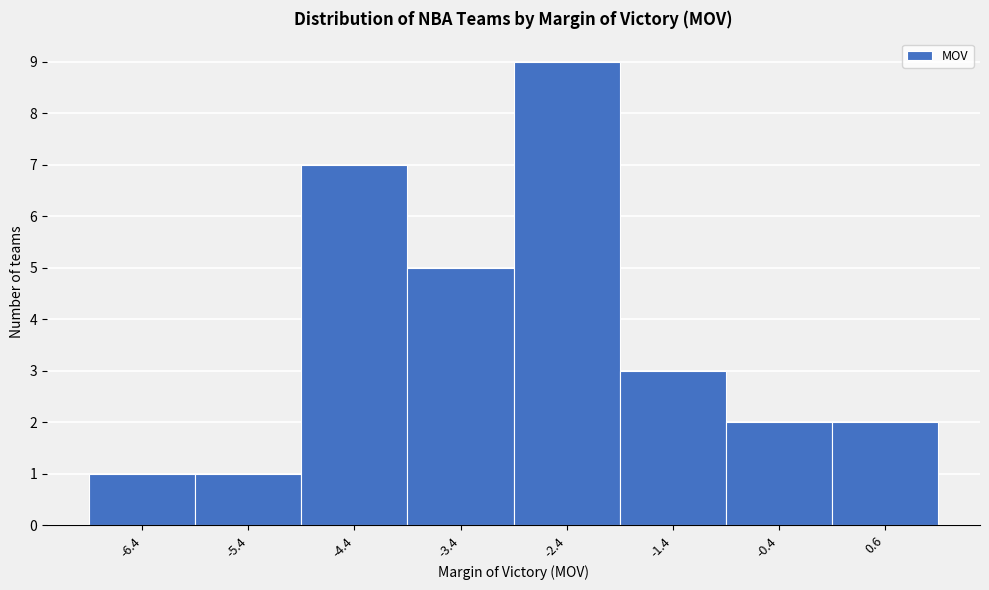

Over which range of the x-axis is the bar tallest?

-2.9 to -1.9